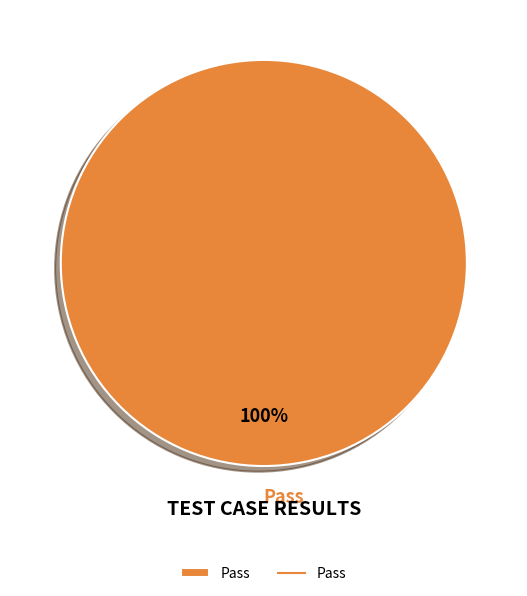

Rank the categories by value from highest to lowest.

Pass